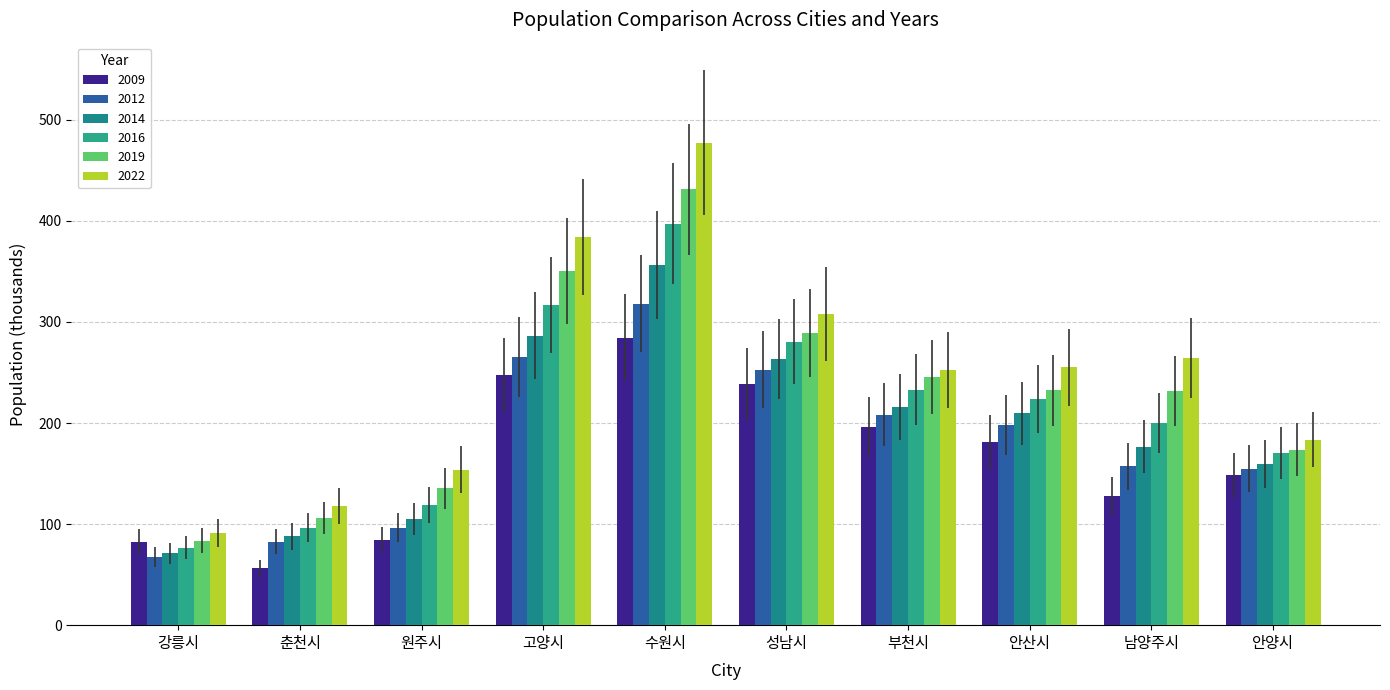

What is the difference between the maximum and minimum values in the 2022 series?

386.0